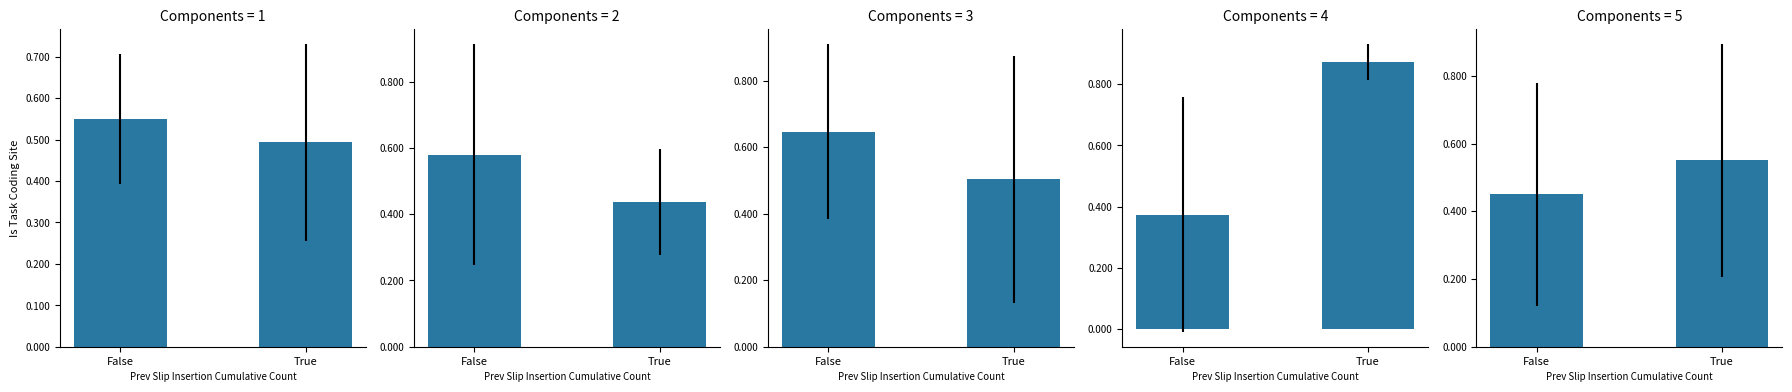

What position from the right is True?

1